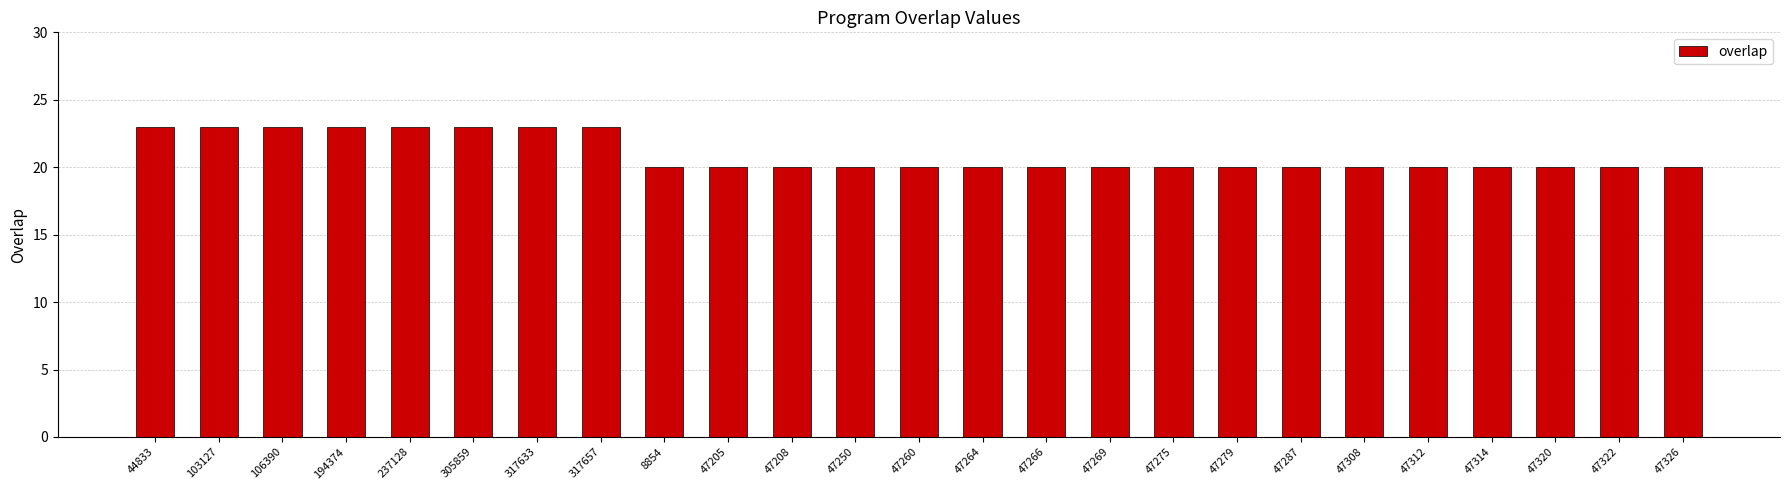

What is the average value?

21